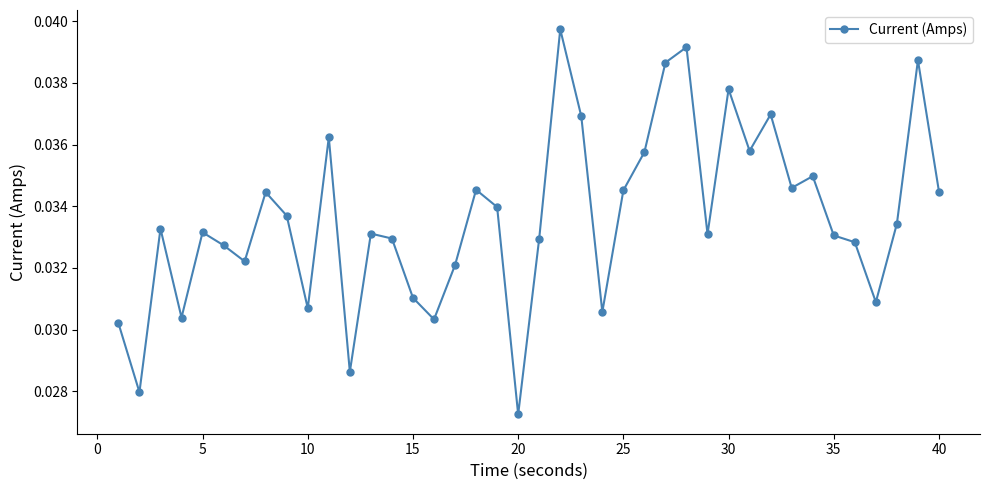

Count the values in the range 0 to 1.

40